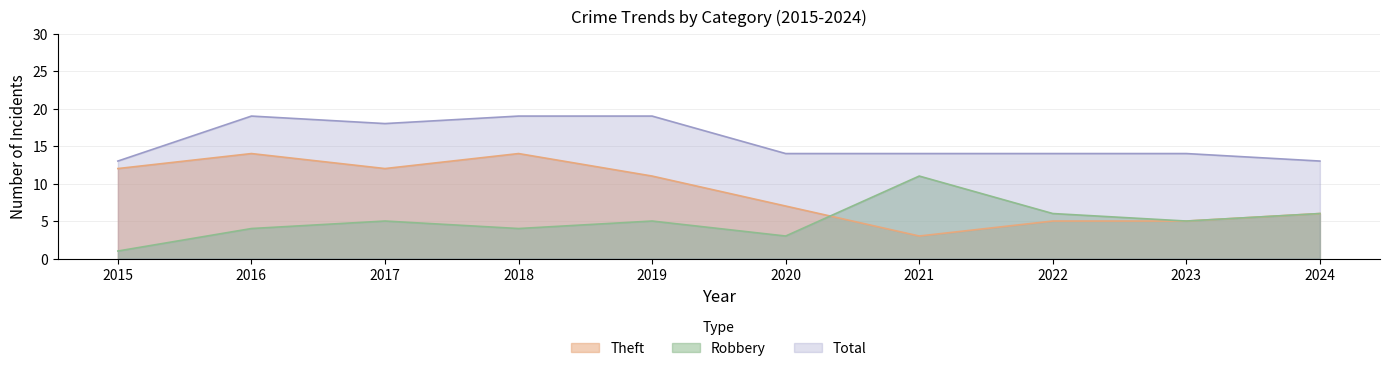

Where is the first local maximum for Total?

2016